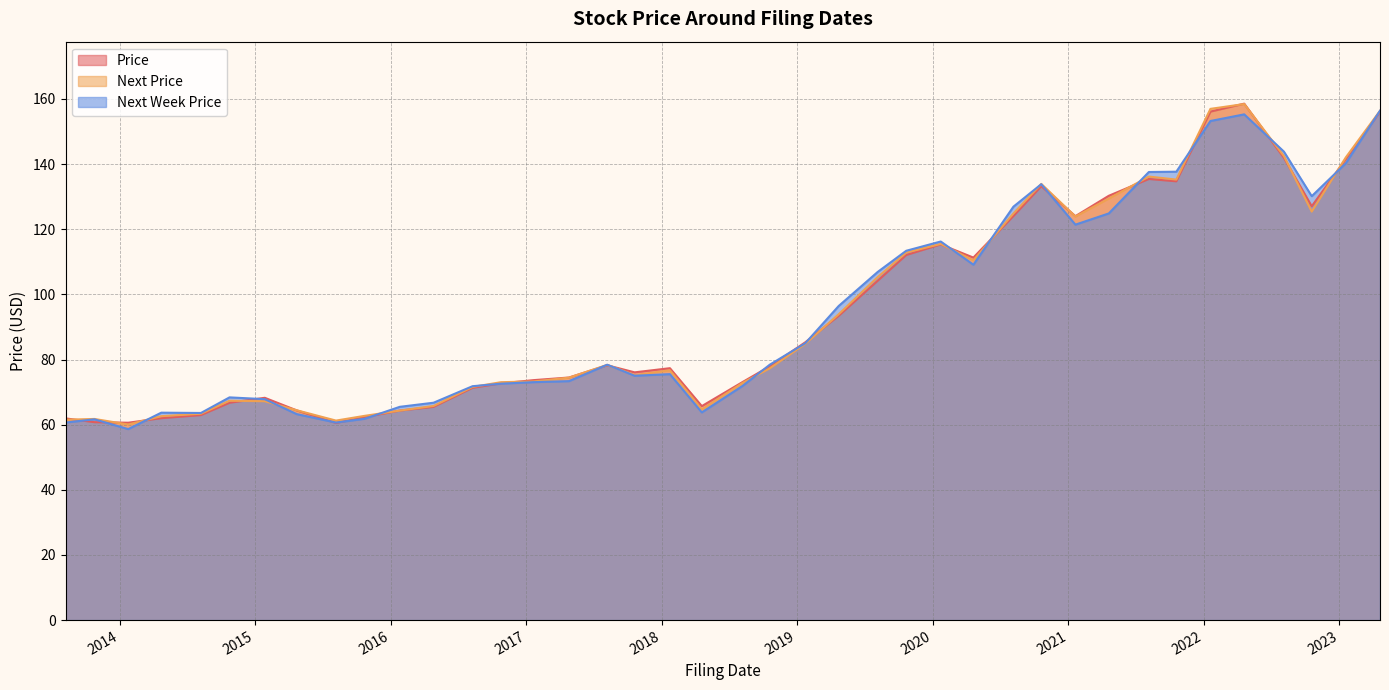

What is the average value of the Price series?

94.6